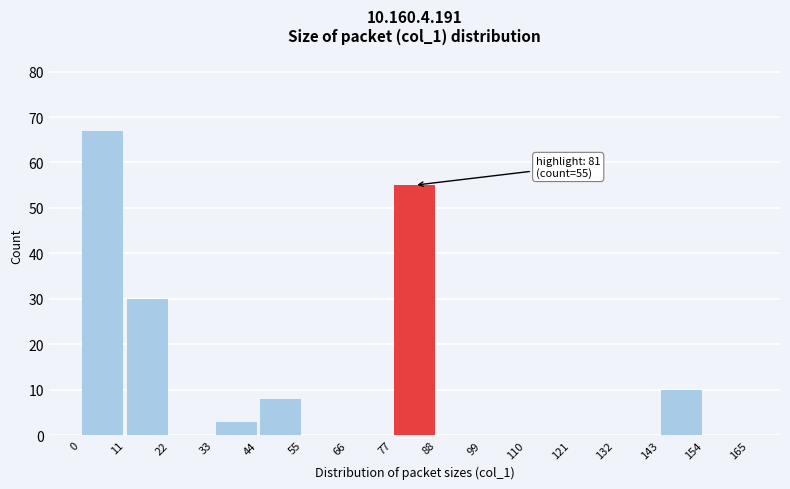

Over which range of the x-axis is the bar tallest?

0 to 11